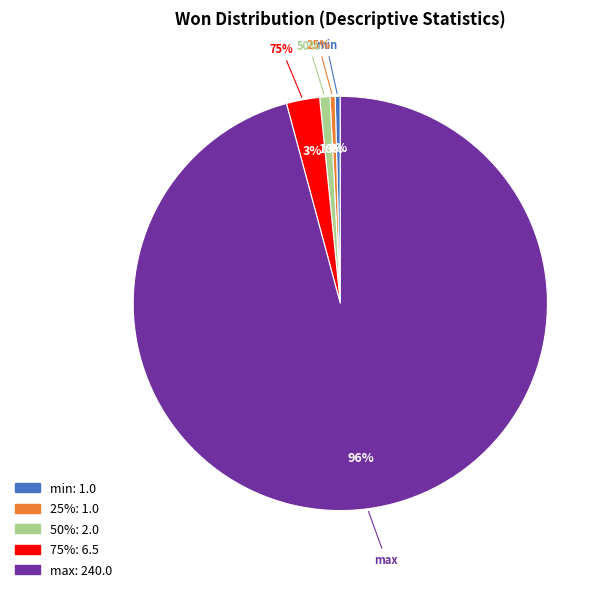

Rank the categories by value from highest to lowest.

max, 75%, 50%, min, 25%